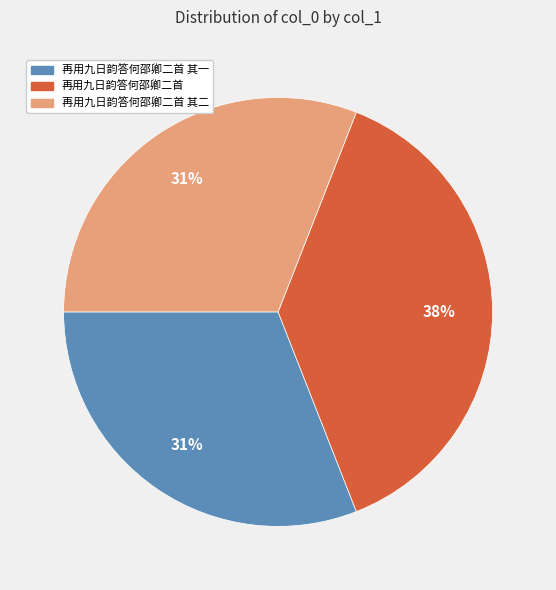

Does any single category account for the majority?

No